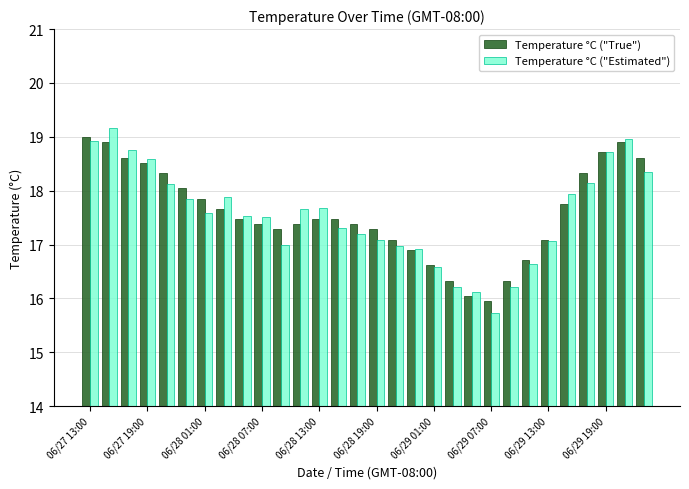

What is the lowest value of the Temperature °C ("True") series?

16.0